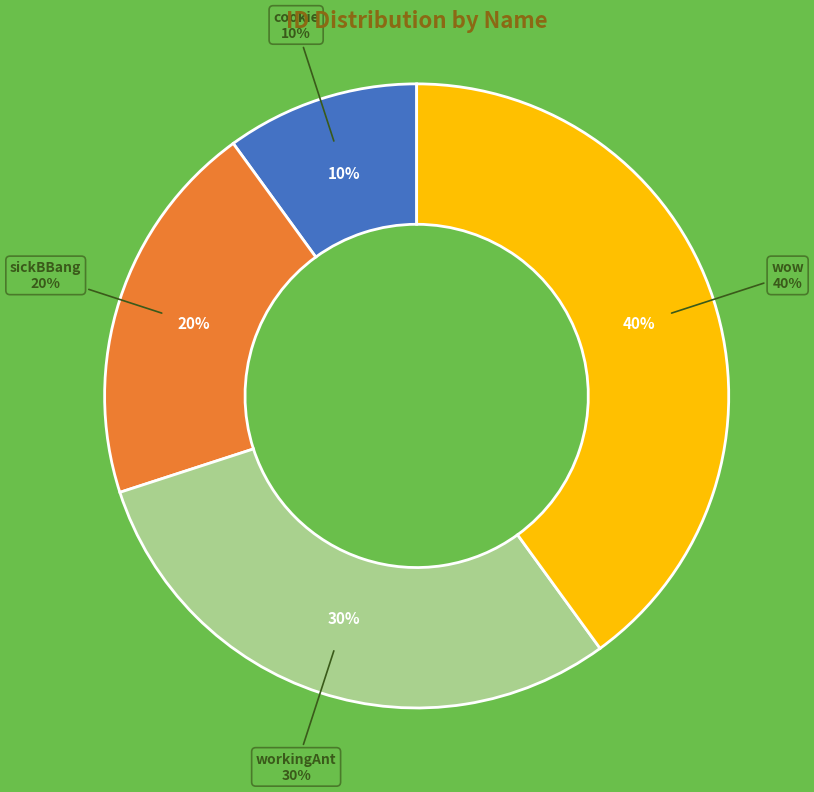

Combined, do workingAnt and wow account for over 50%?

Yes